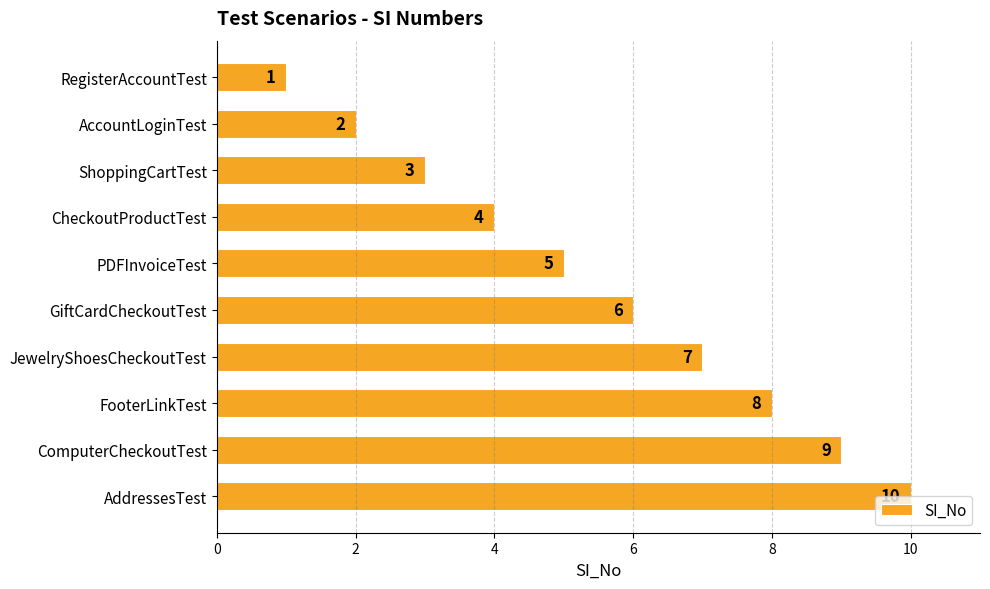

The value at AddressesTest is 14. True or false?

False